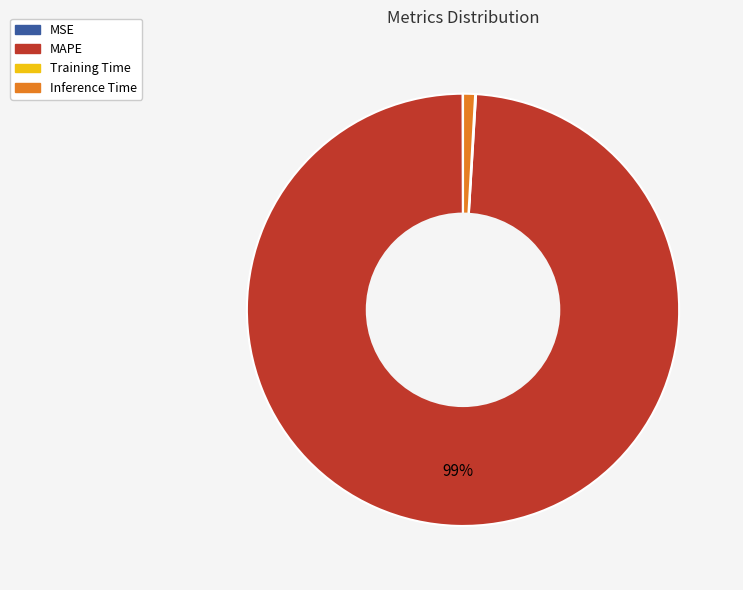

What percentage is the MAPE slice, to the nearest percent?

99%